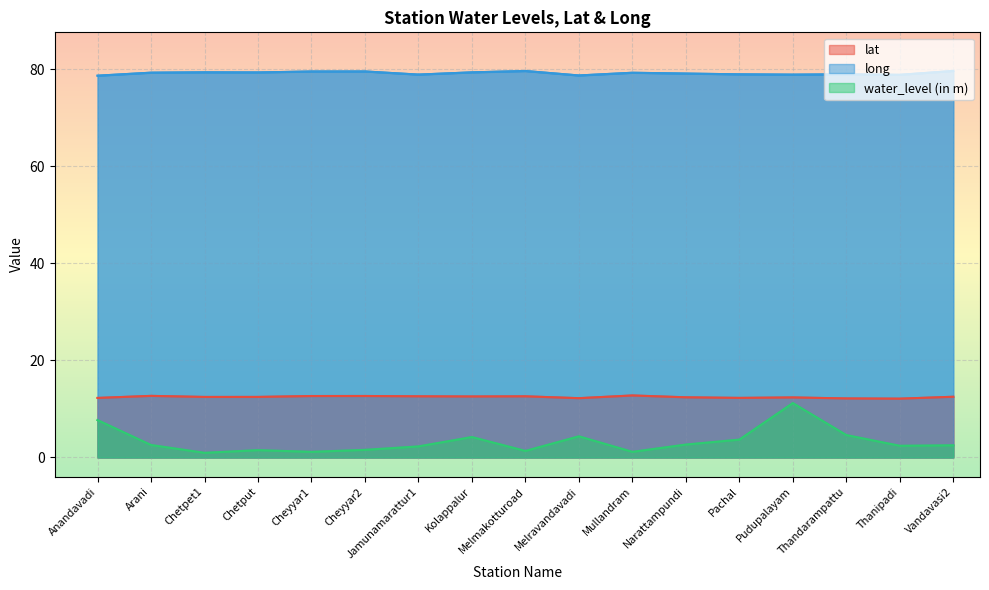

At which category is the sum across all series the highest?

Pudupalayam